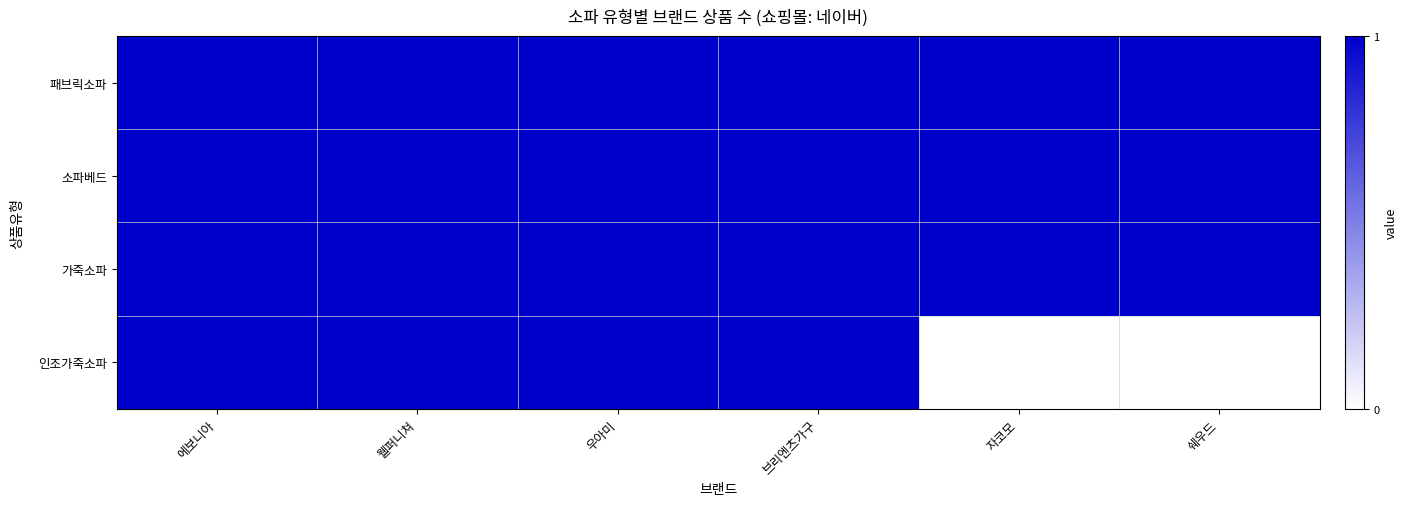

What is the greatest value displayed?

1